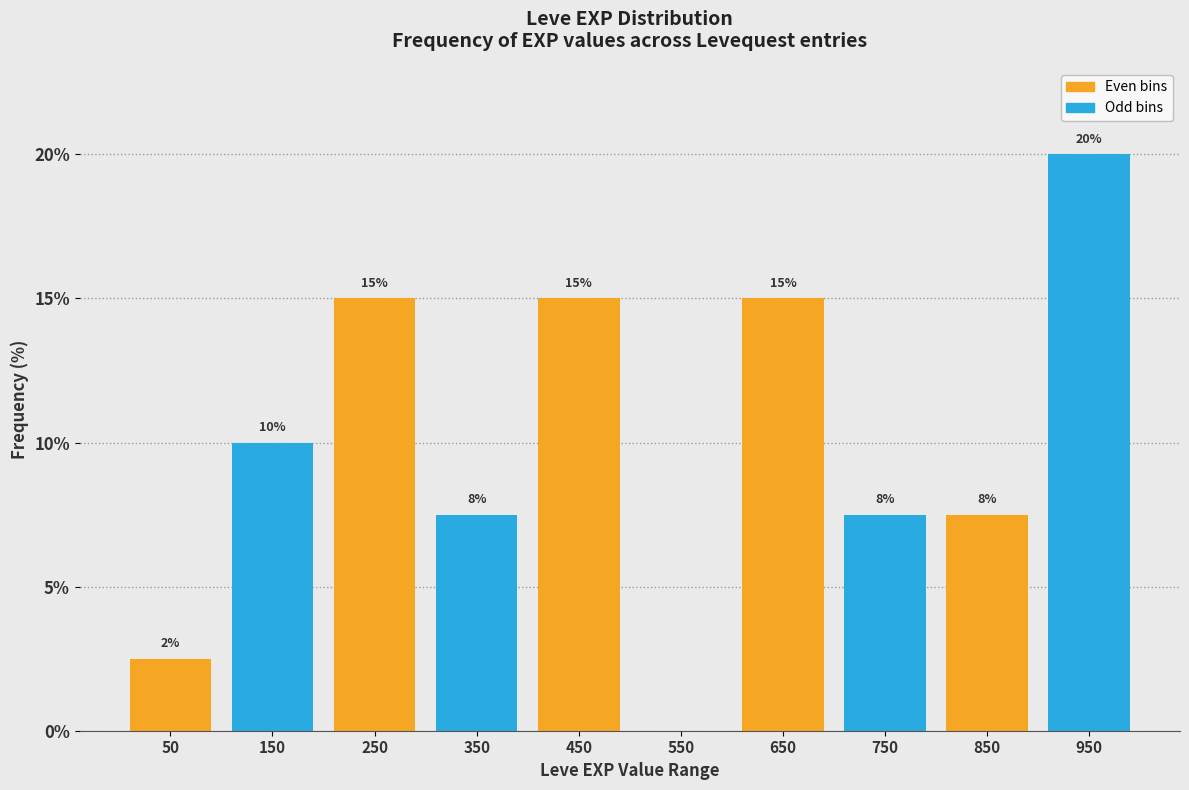

Which range on the x-axis has the tallest bar?

900 to 1000